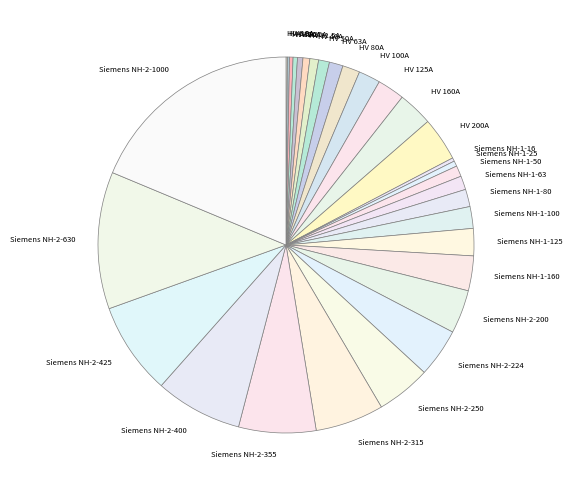

What is the ratio of the value at HV 50A to the value at Siemens NH-1-50?

1.0